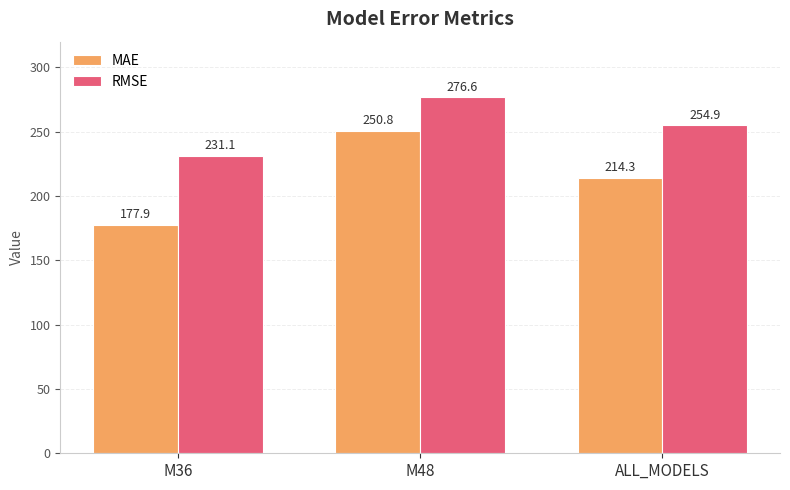

What position from the left is M36?

1